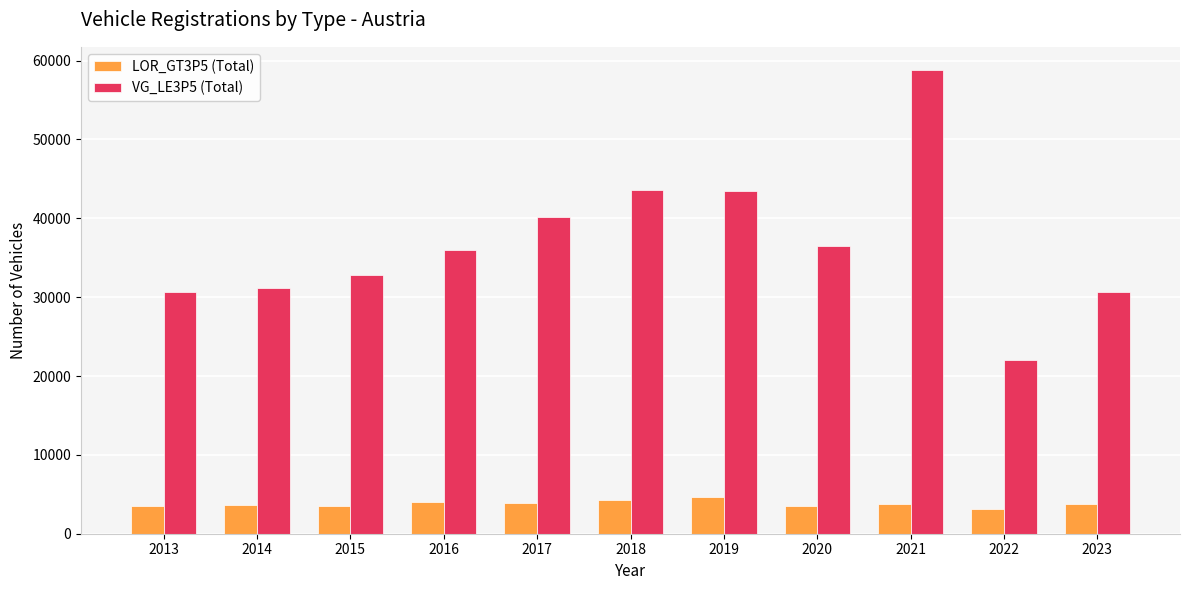

Is the value of VG_LE3P5 (Total) at 2023 greater than the value of LOR_GT3P5 (Total) at 2017?

Yes